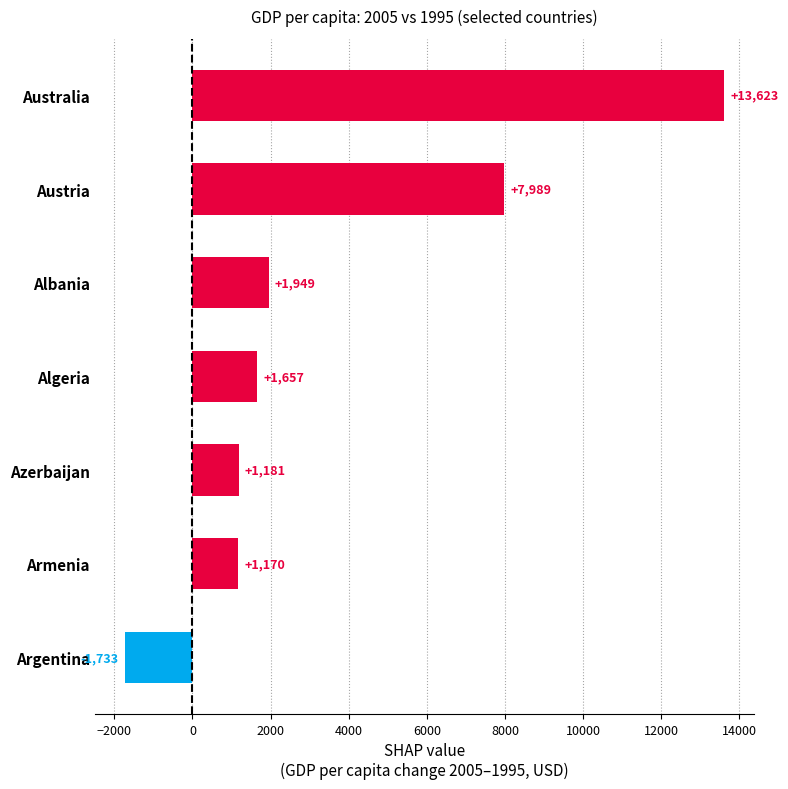

Rank the categories by value from lowest to highest.

Argentina, Armenia, Azerbaijan, Algeria, Albania, Austria, Australia